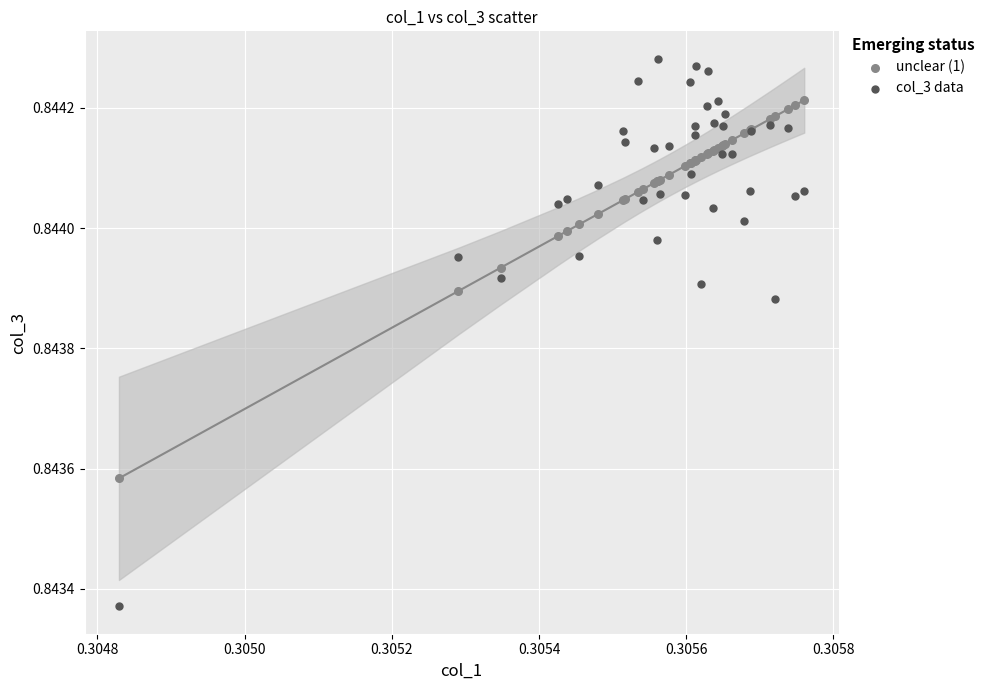

Which series contains the highest Y value?

col_3 data